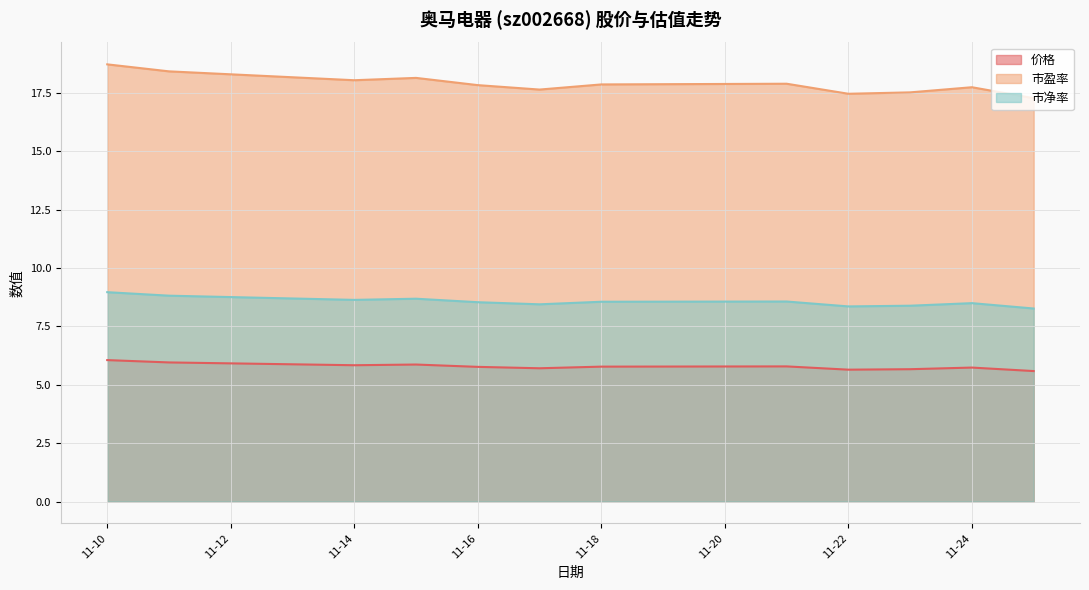

Reading left to right, extract all data points from this chart.

价格: 6.1	6.0	5.8	5.9	5.8	5.7	5.8	5.8	5.7	5.7	5.7	5.6
市盈率: 18.7	18.4	18.1	18.1	17.8	17.6	17.9	17.9	17.5	17.5	17.8	17.3
市净率: 9.0	8.8	8.6	8.7	8.5	8.4	8.6	8.6	8.4	8.4	8.5	8.3